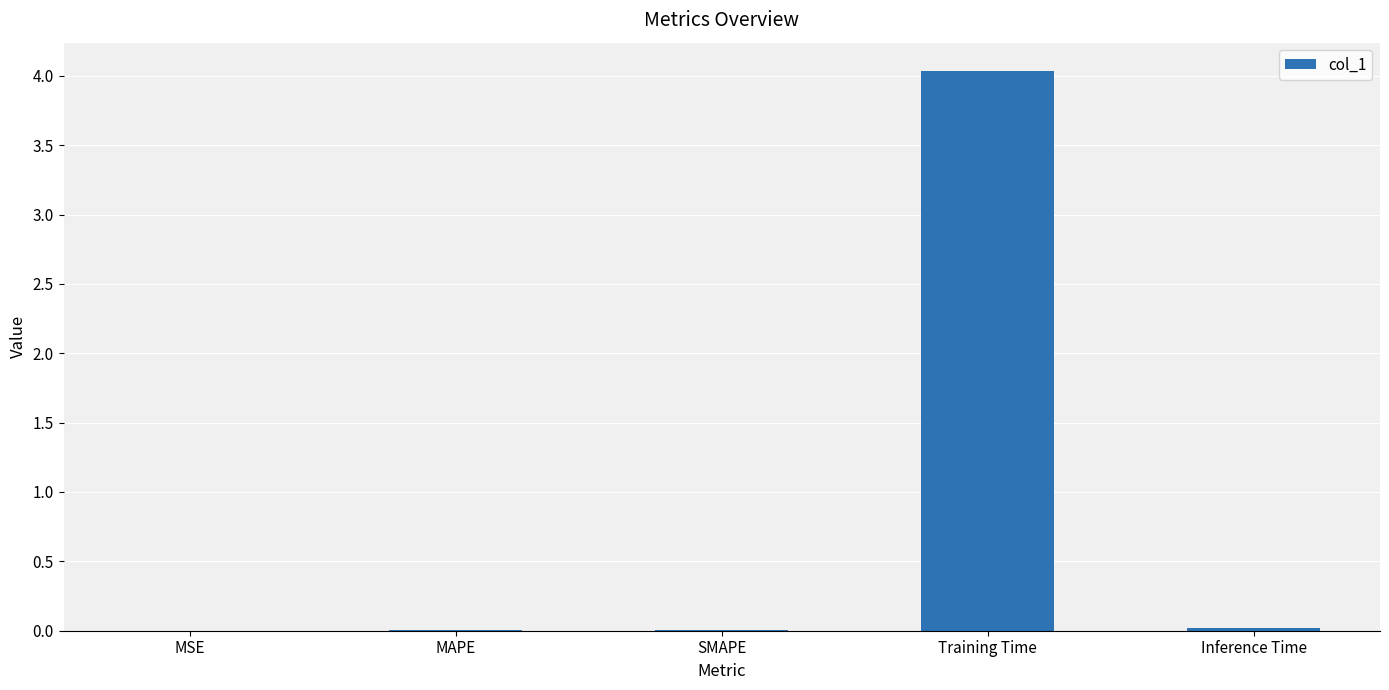

Which label corresponds to the largest value in the chart?

Training Time